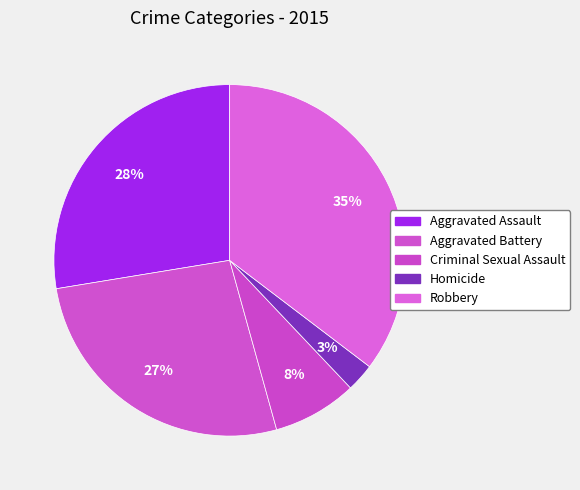

To the nearest percent, what is the average slice percentage?

20%